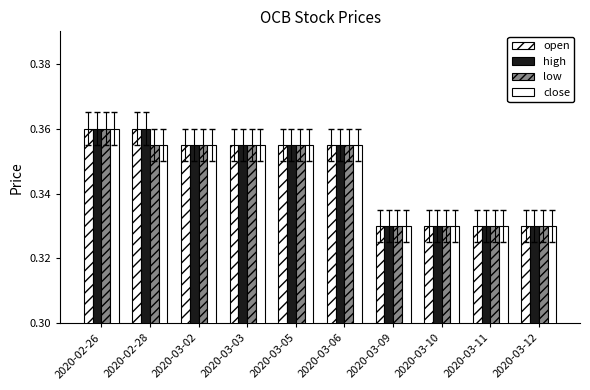

How many bars are there in each group?

4